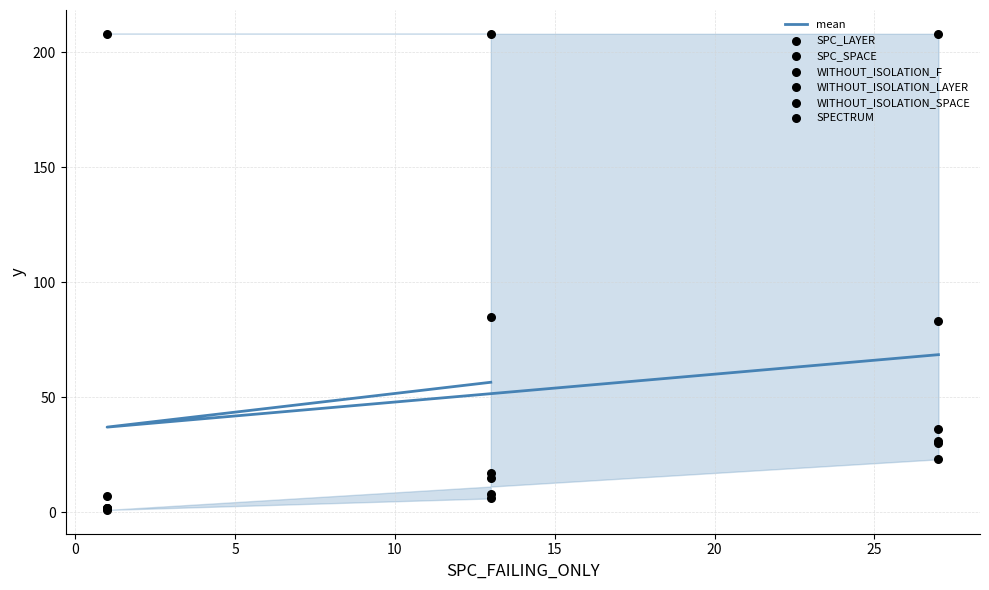

Which series has the largest total across all categories?

SPC_SPACE